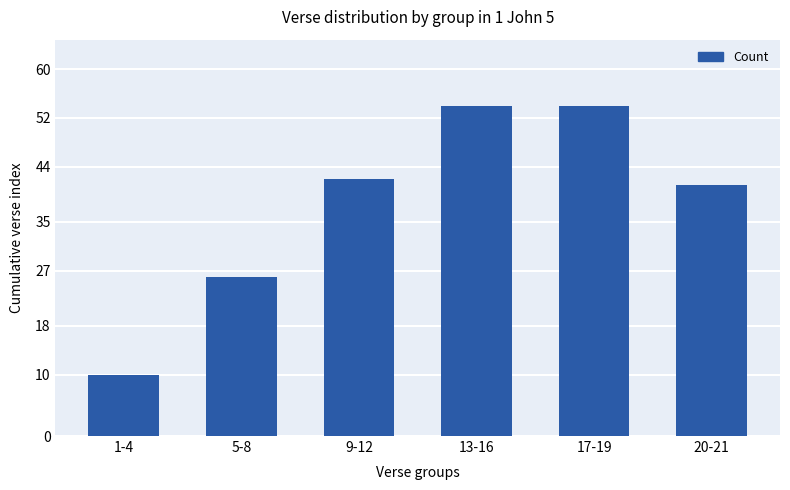

How many categories are shown in the chart?

6